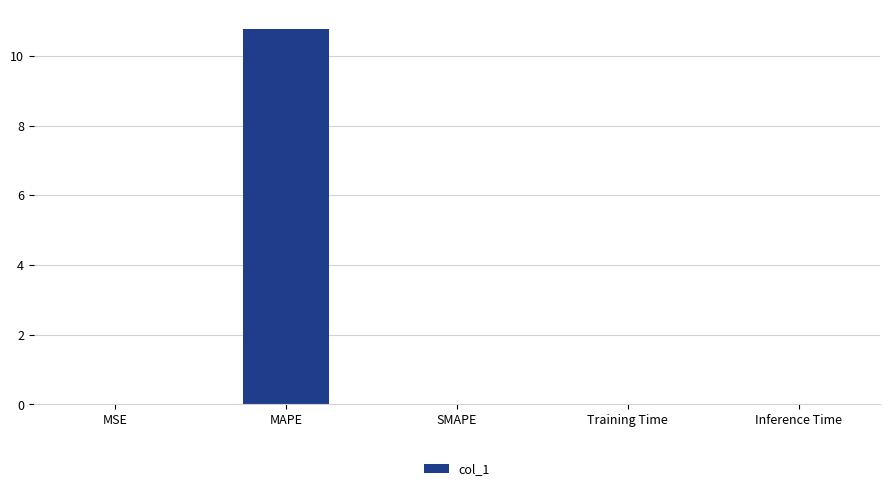

What is the greatest value displayed?

10.8